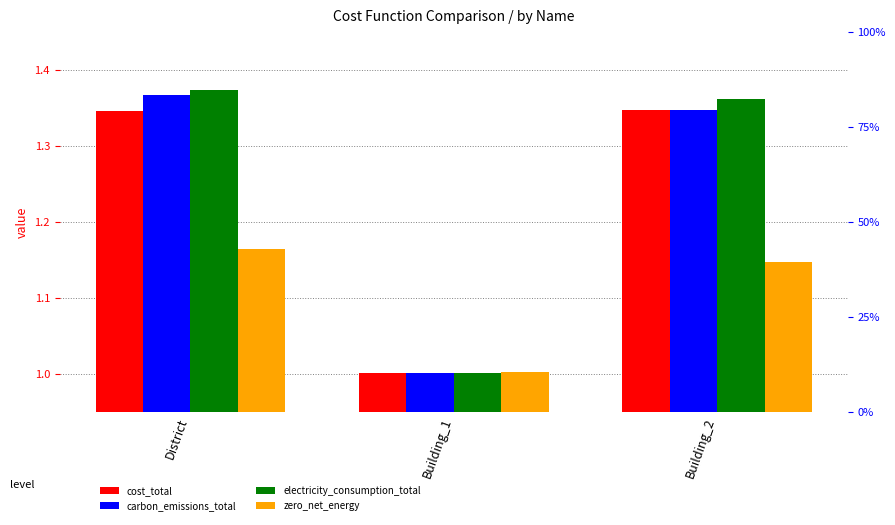

How many bars are there in total?

12